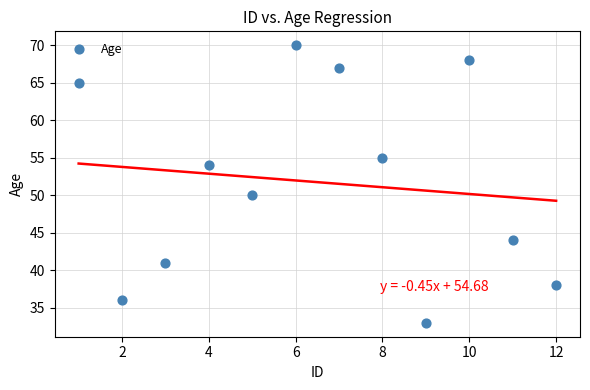

What is the range of X values (max minus min)?

11